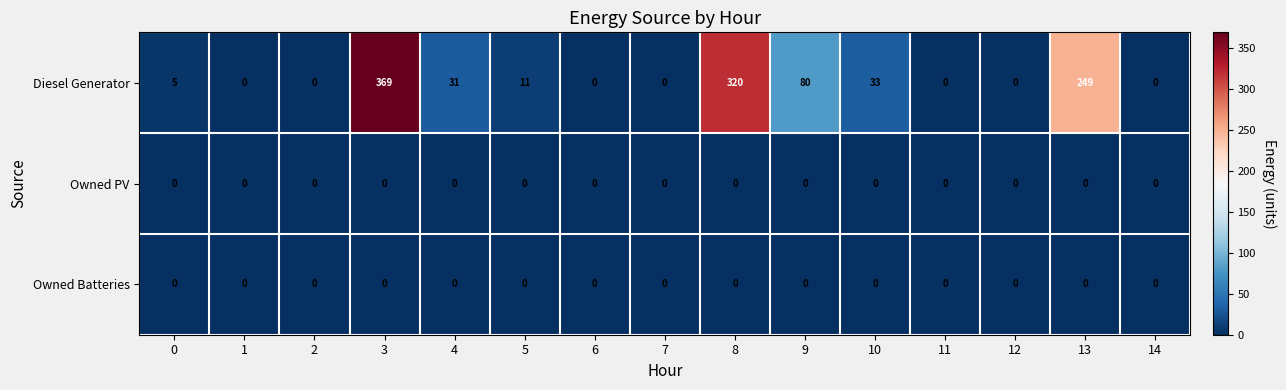

Which series has the largest range (max minus min)?

Diesel Generator